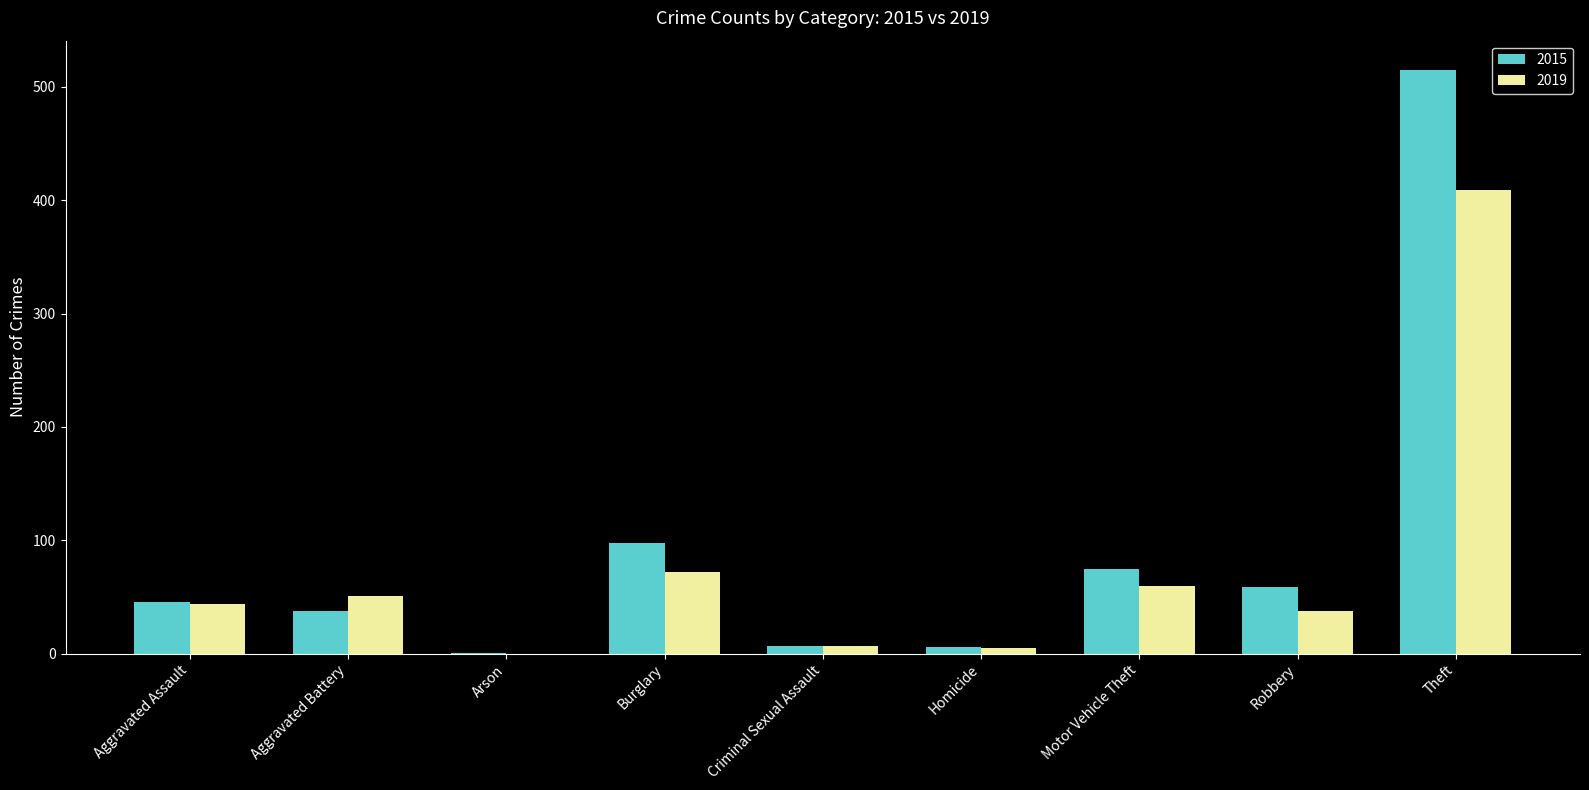

Between Motor Vehicle Theft and Theft, which series saw the biggest shift?

2015